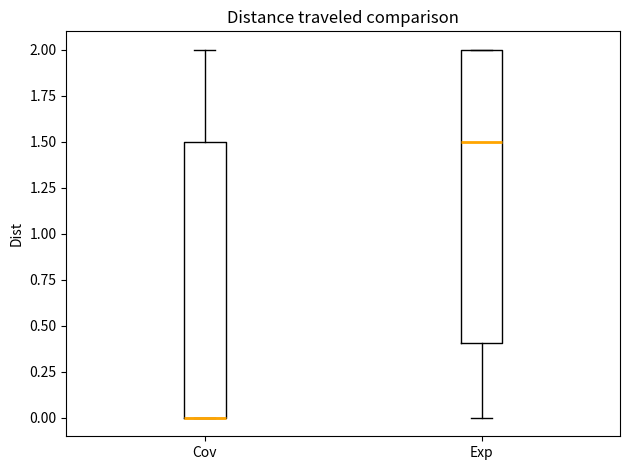

Which box is the tallest, from its lower edge to its upper edge?

Exp